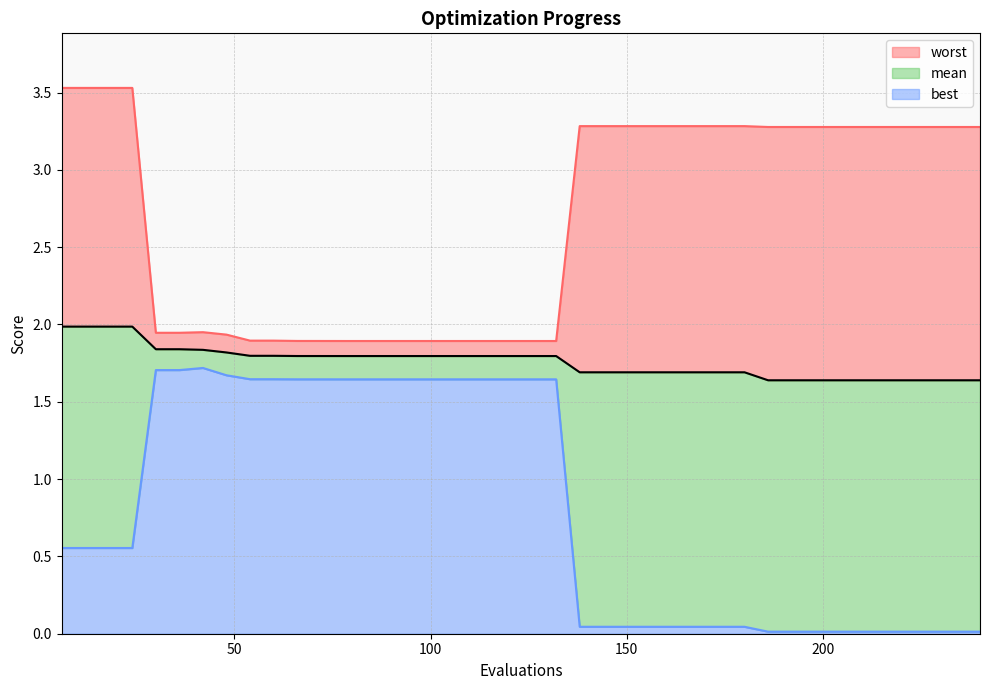

Which series has the largest total across all categories?

worst